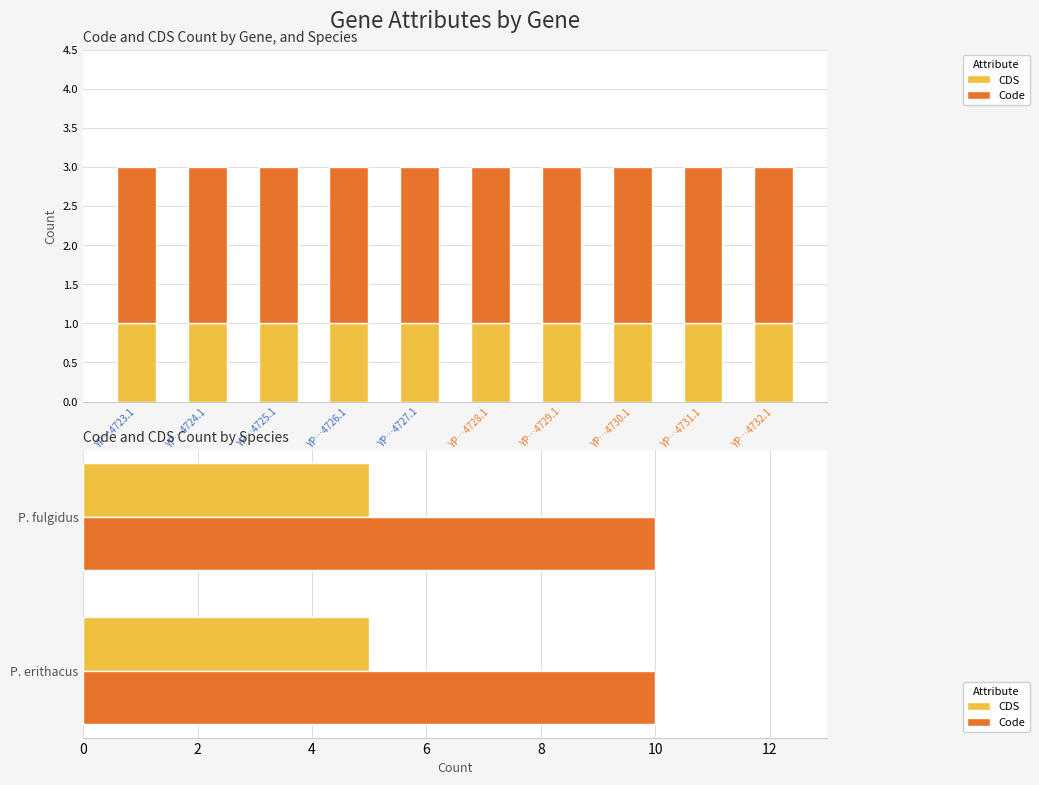

Which category has the highest value across all series?

YP_009164723.1